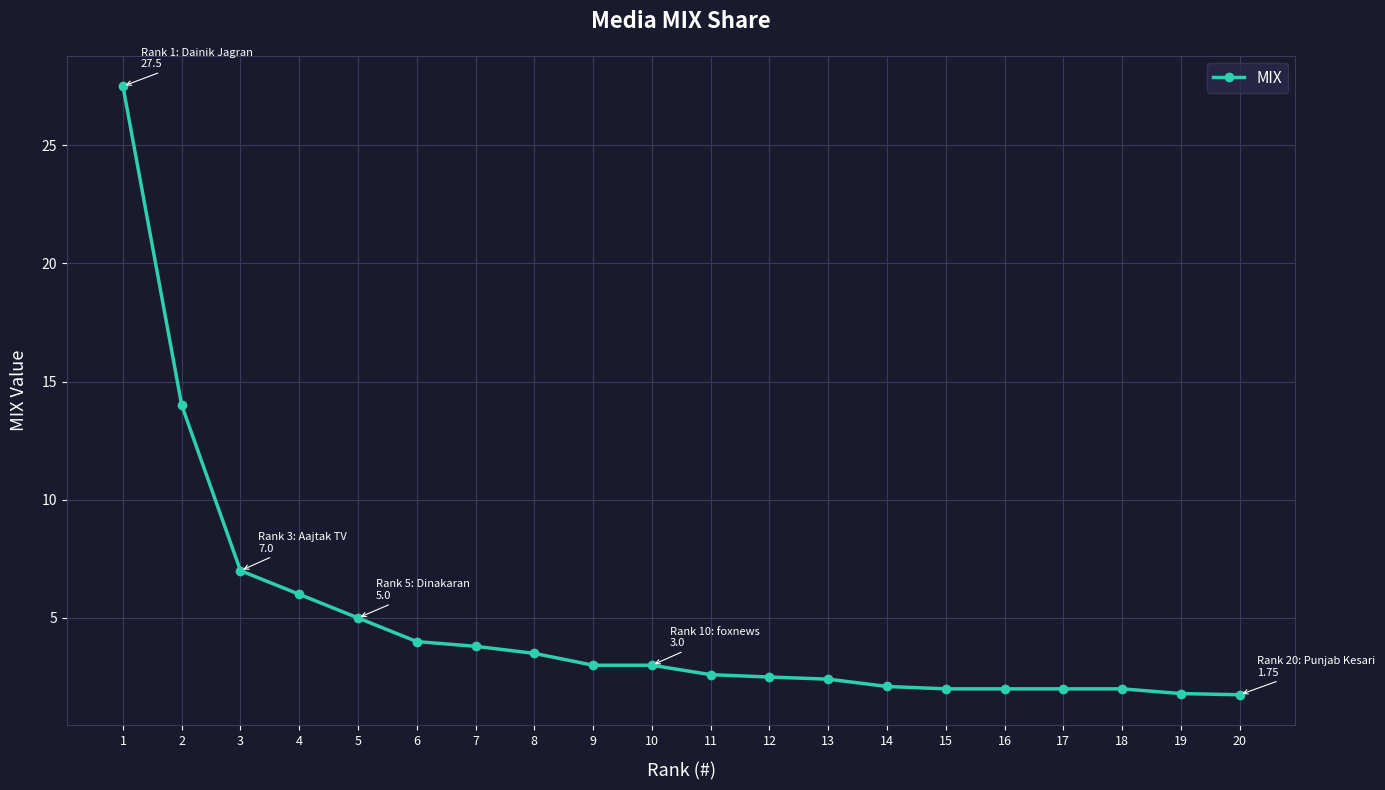

At which label is the value closest to 14?

2